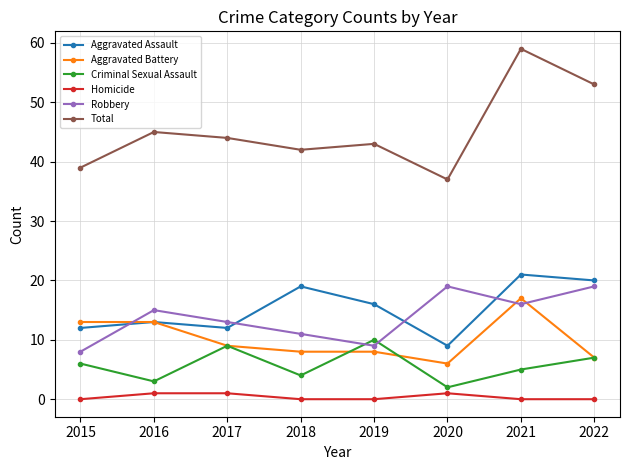

What is the sum of all Homicide values?

3